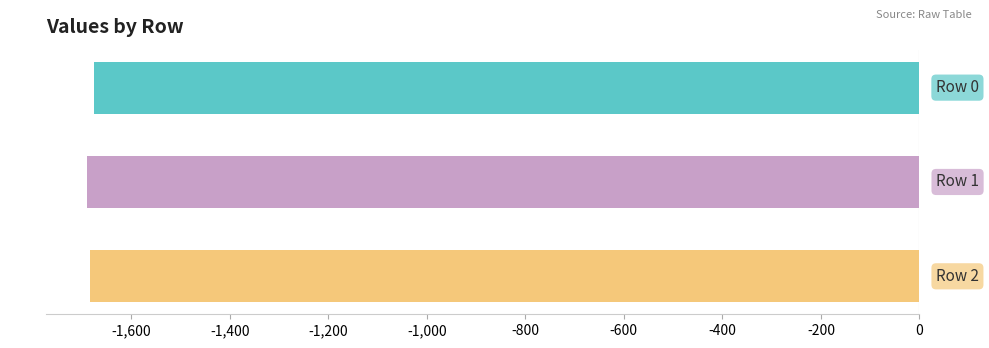

Are the bars horizontal?

Yes